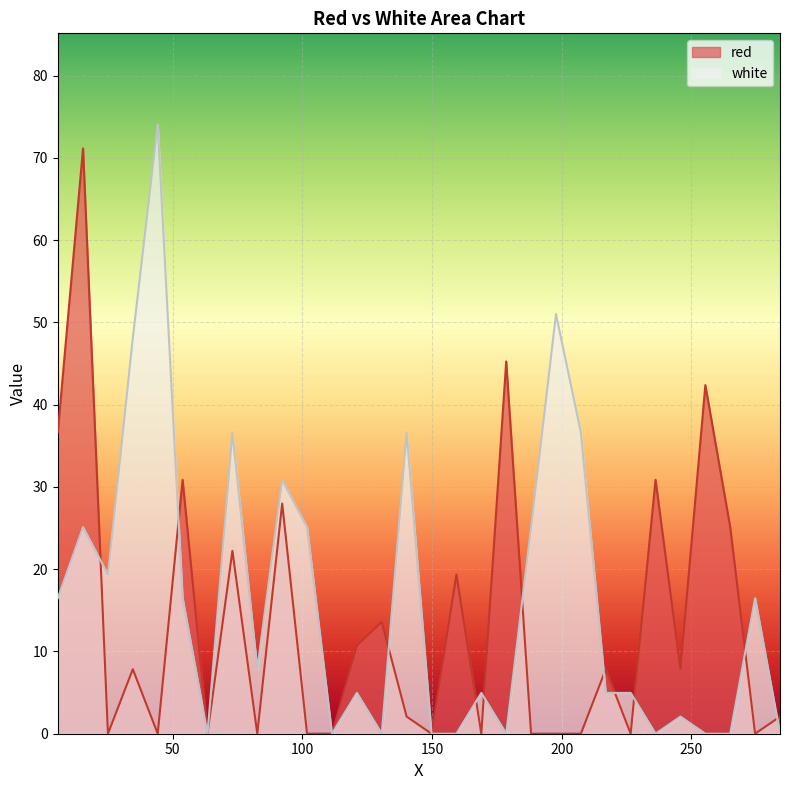

How many lines are shown in the chart?

2